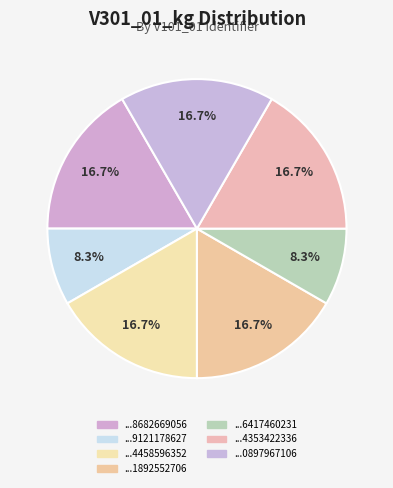

Count the number of slices in the pie.

7